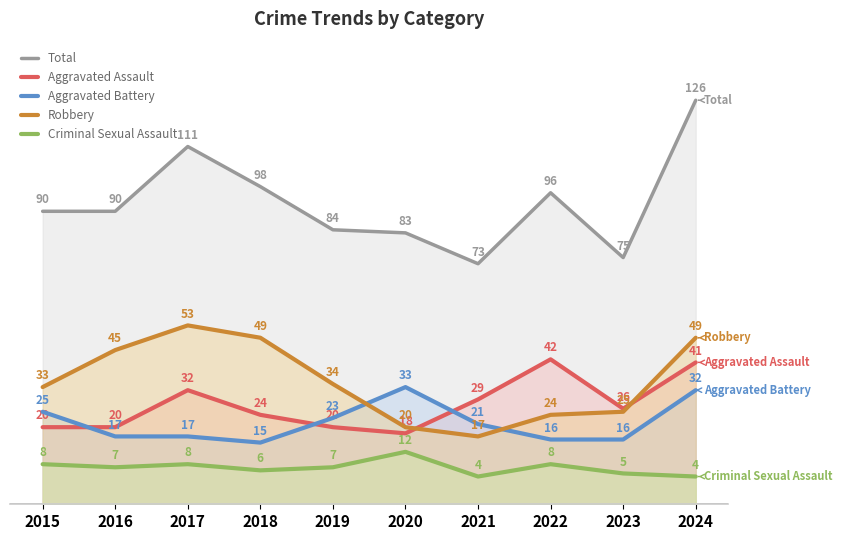

Which has a higher value, 2018 or 2015?

2018